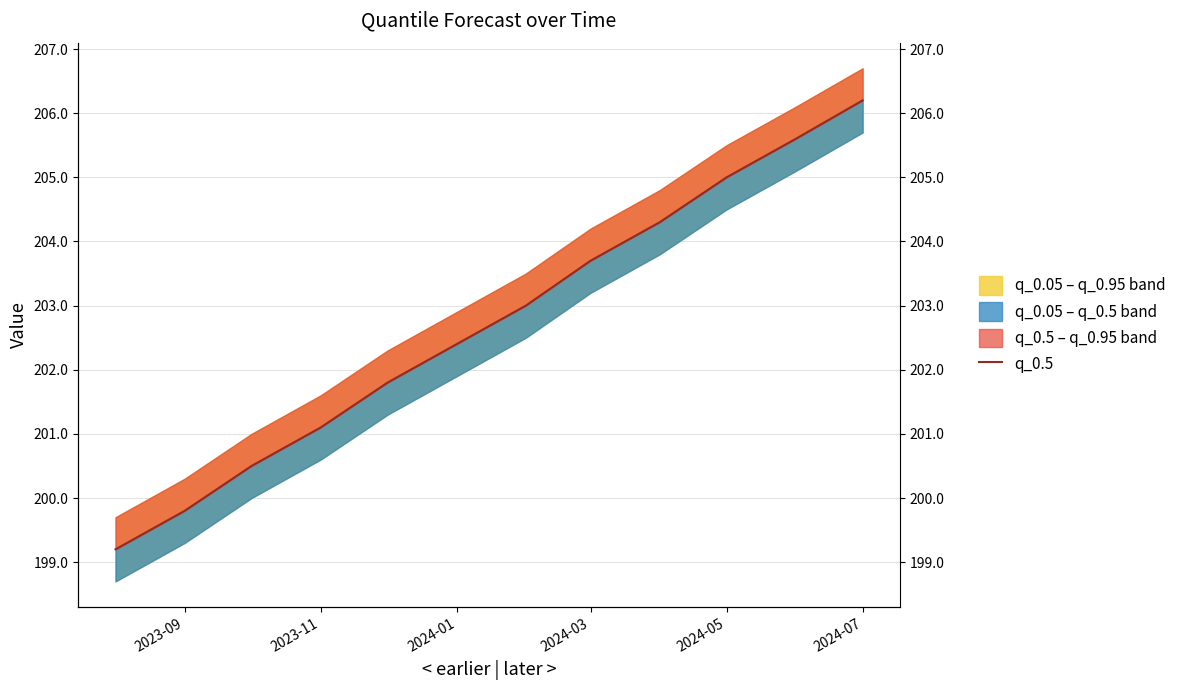

What is the difference between the second highest and second lowest values?

5.8